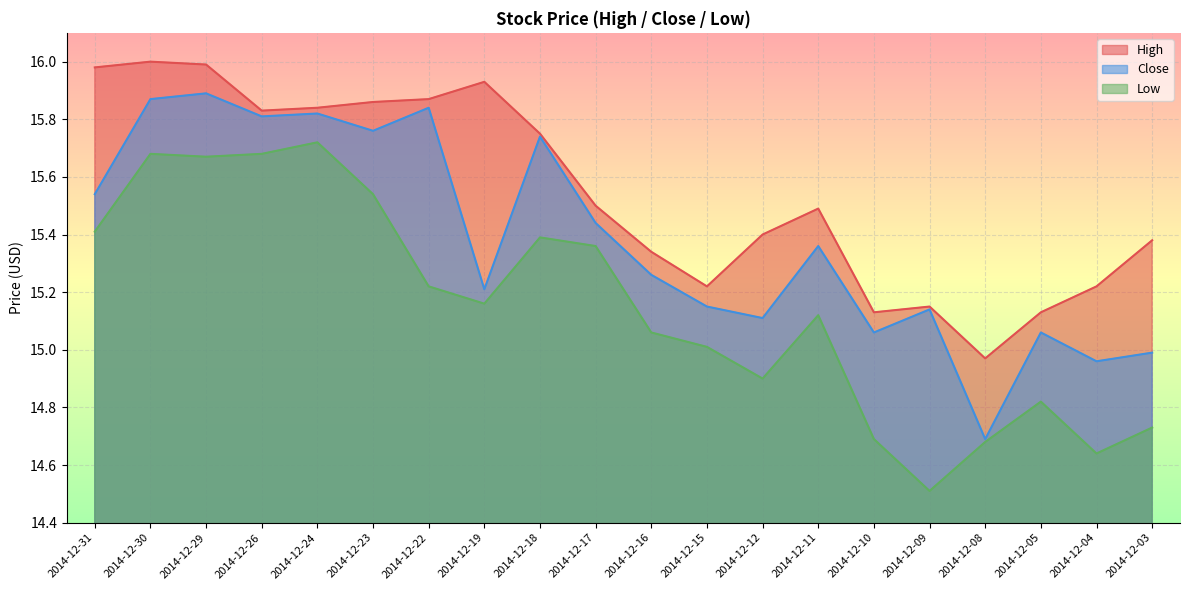

What is the difference between the High values at 2014-12-09 and 2014-12-30?

0.8